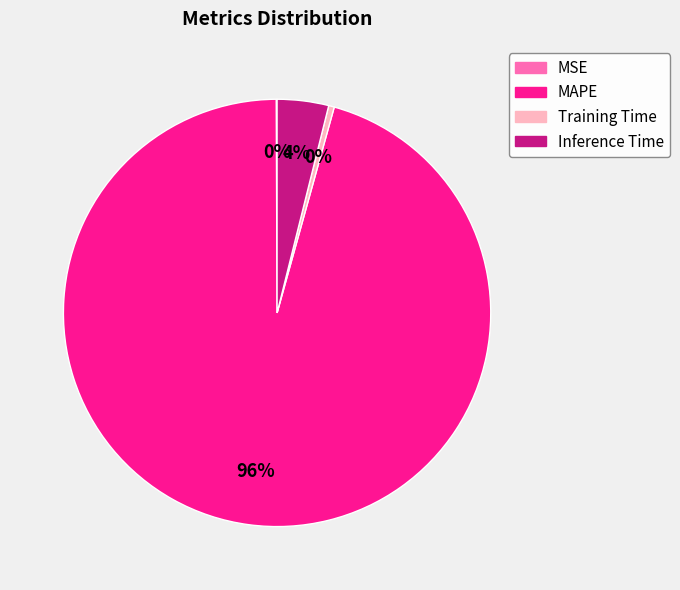

To the nearest percent, what portion does Inference Time represent?

4%